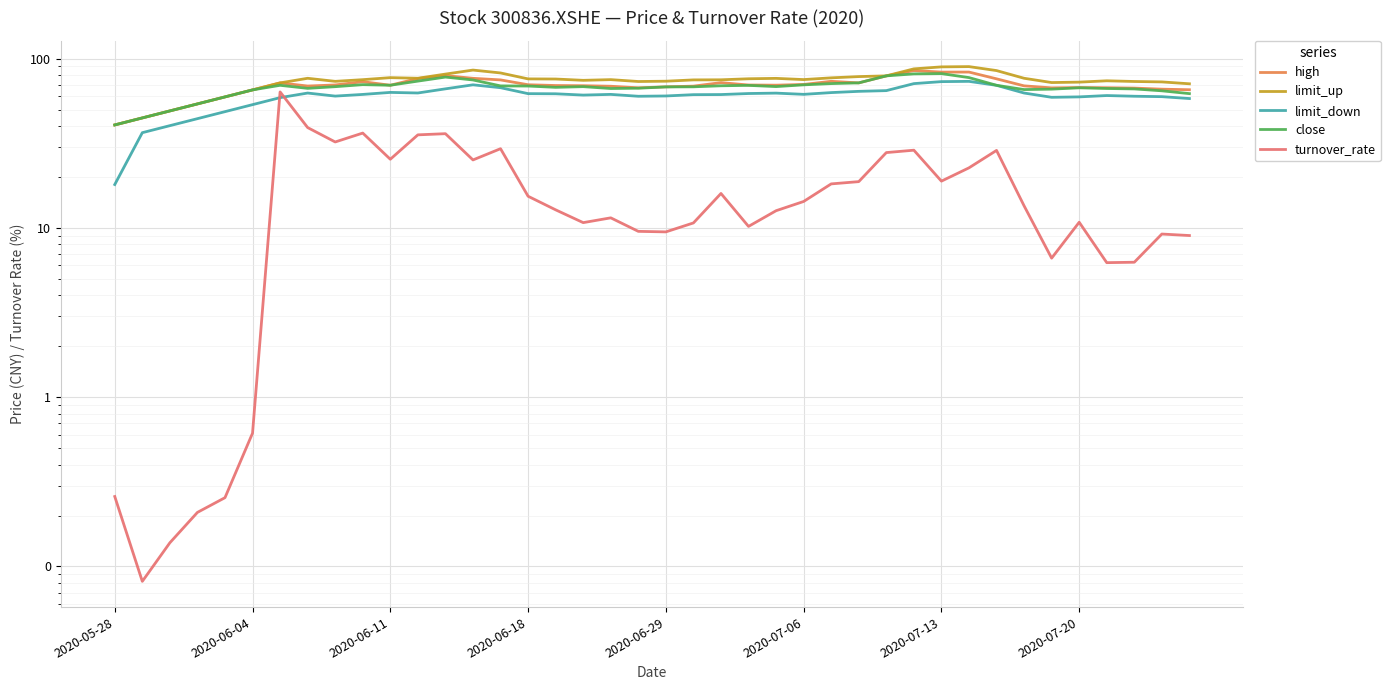

What is the sum of all close values?

2694.5